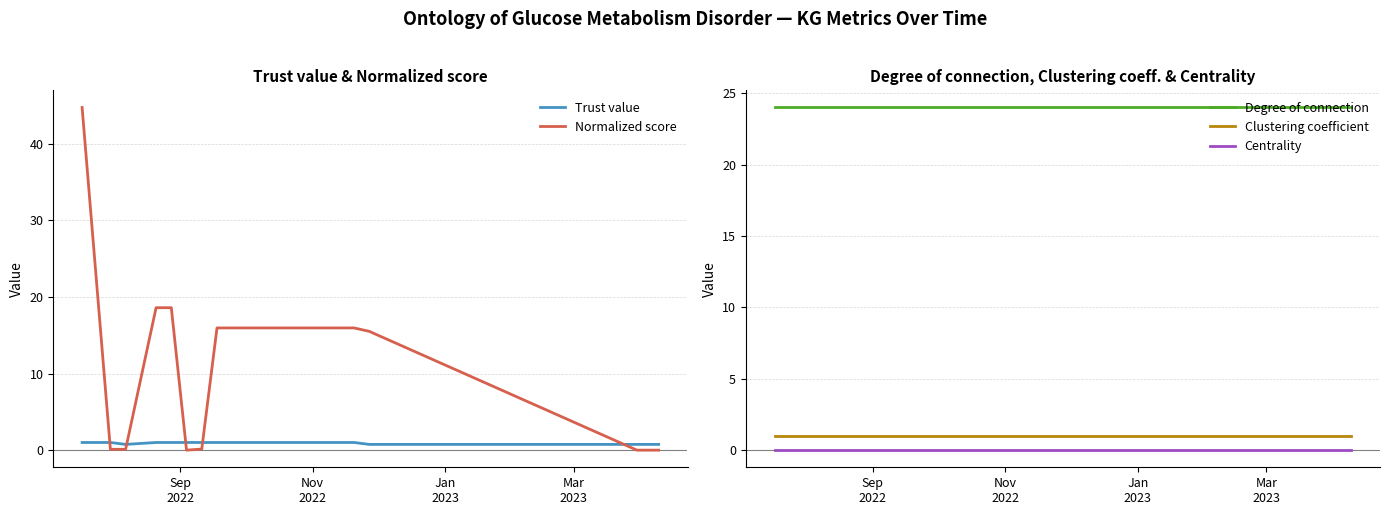

True or false: Centrality and Normalized score cross at least once.

True